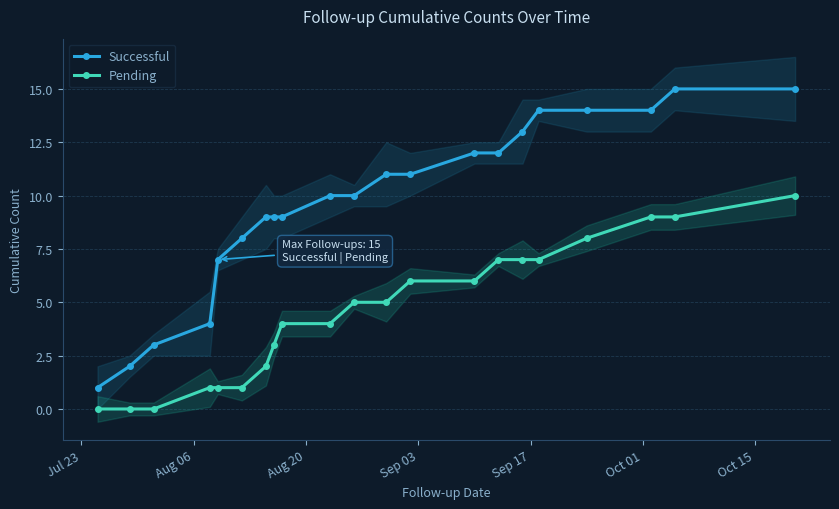

How many data points in Pending are above 5?

9